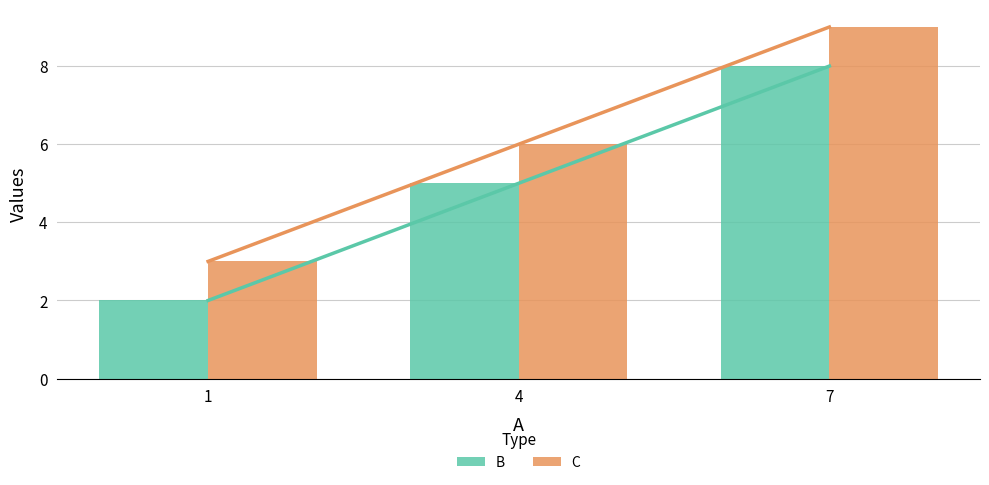

Reading left to right, extract all data points from this chart.

B: 1=2	4=5	7=8
C: 1=3	4=6	7=9